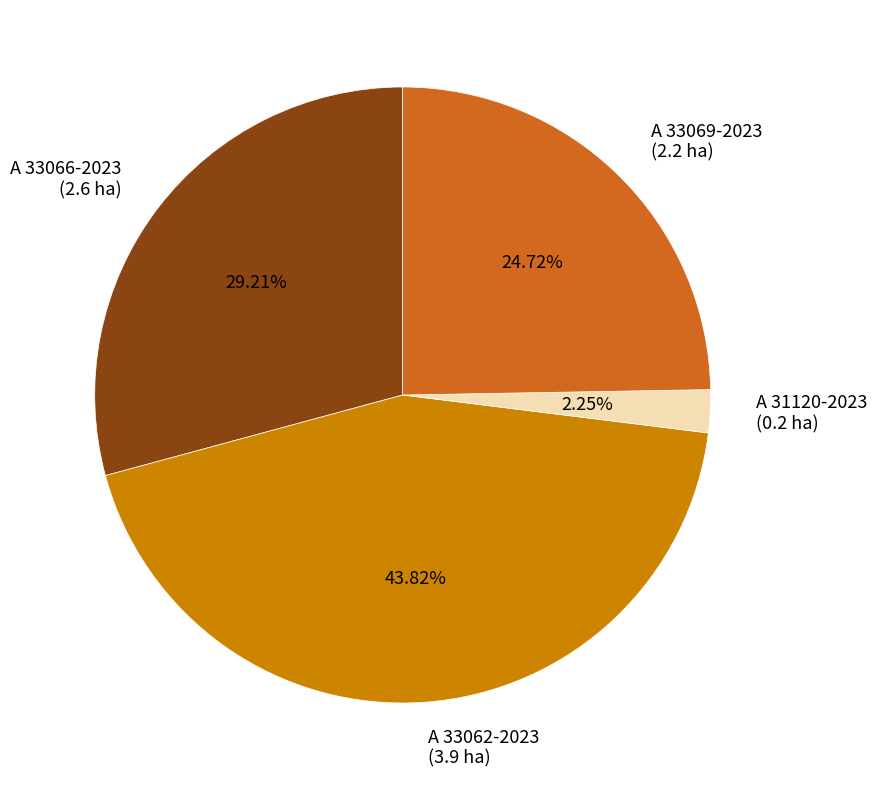

What percentage is the A 33069-2023 slice, to the nearest percent?

25%